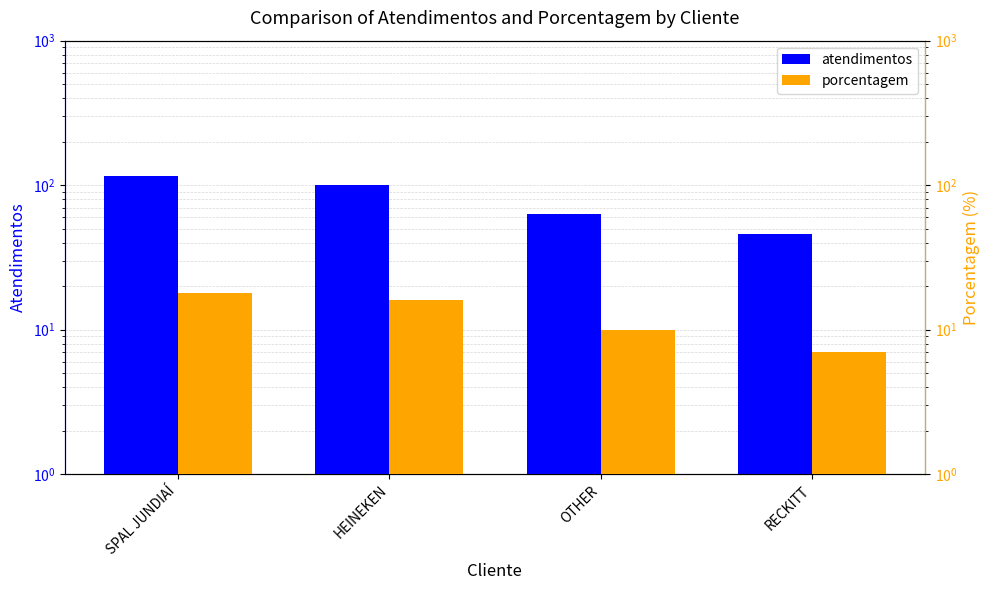

Reading right to left, extract all data points from this chart.

atendimentos: RECKITT=46	OTHER=63	HEINEKEN=101	SPAL JUNDIAÍ=115
porcentagem: RECKITT=7	OTHER=10	HEINEKEN=16	SPAL JUNDIAÍ=18